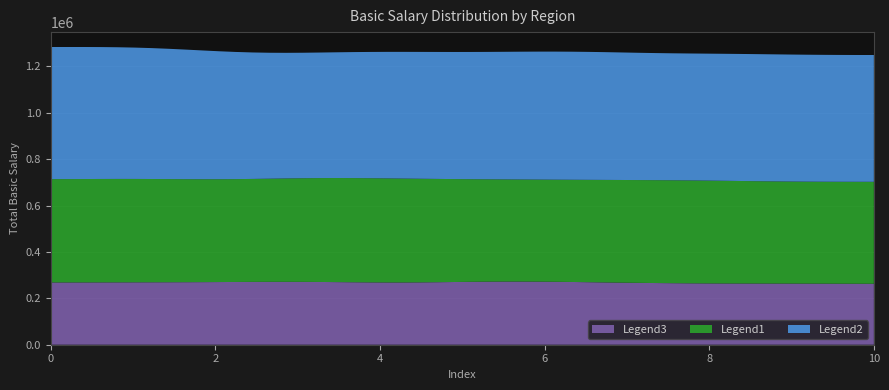

What is the maximum value for Legend3?

272256.6